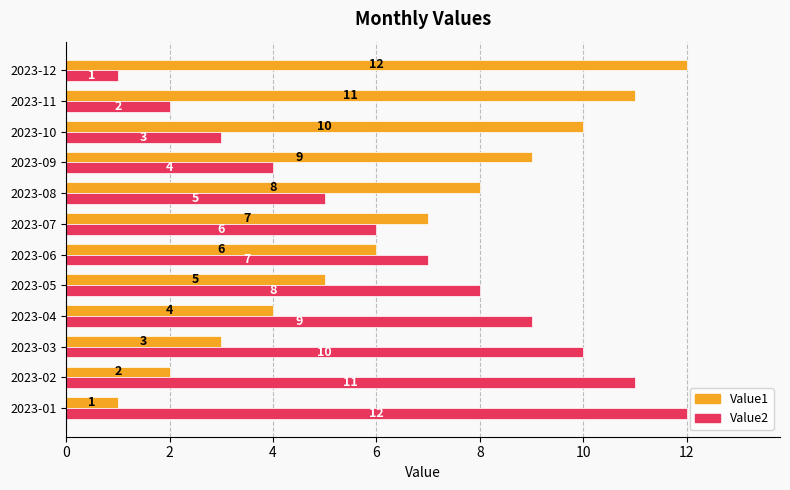

How many data points does each series have?

12